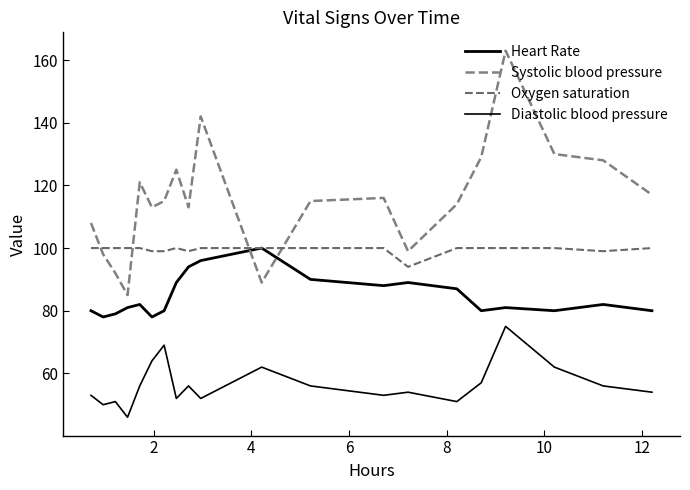

Does the chart have visible grid lines?

No